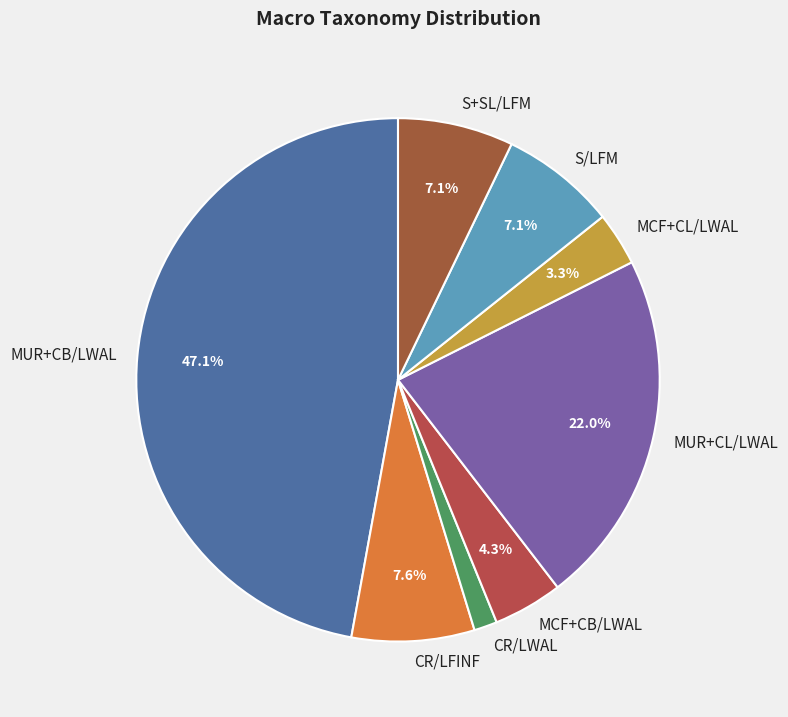

How many segments does this pie chart have?

8